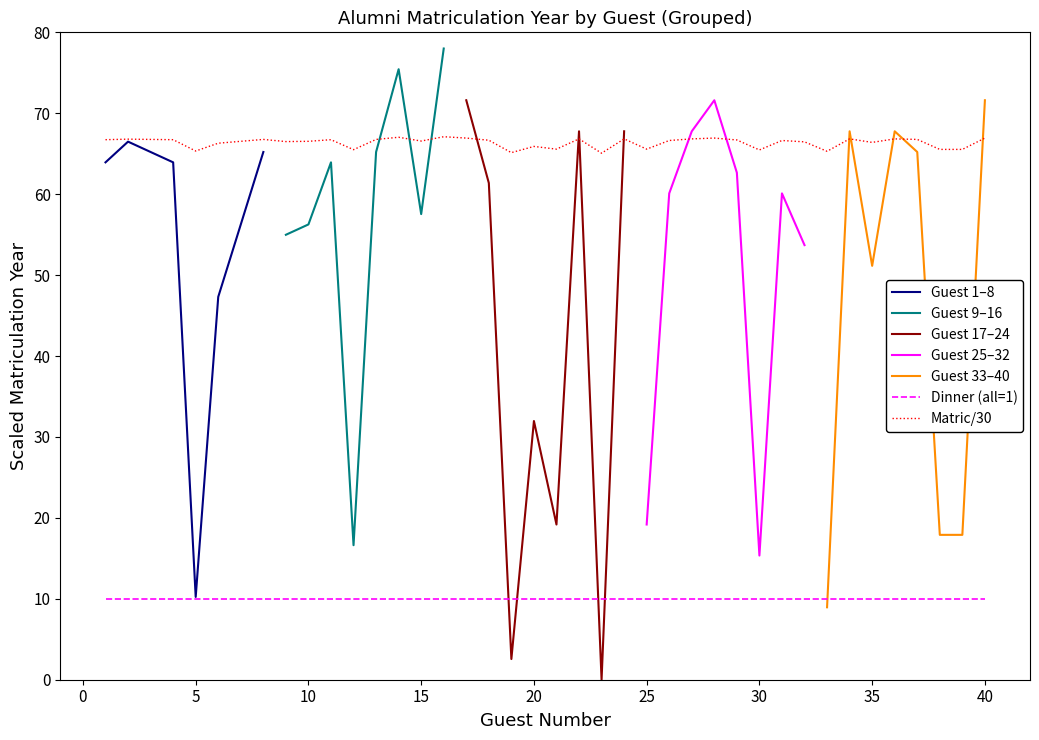

True or false: Dinner (all=1) and Matric/30 intersect in this chart.

False